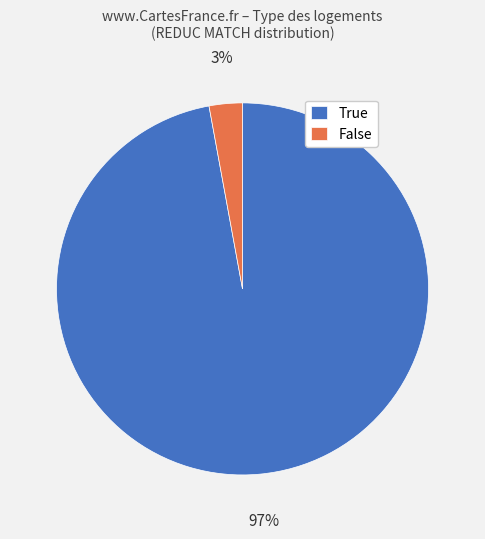

Do True and False together represent more than half of the pie?

Yes